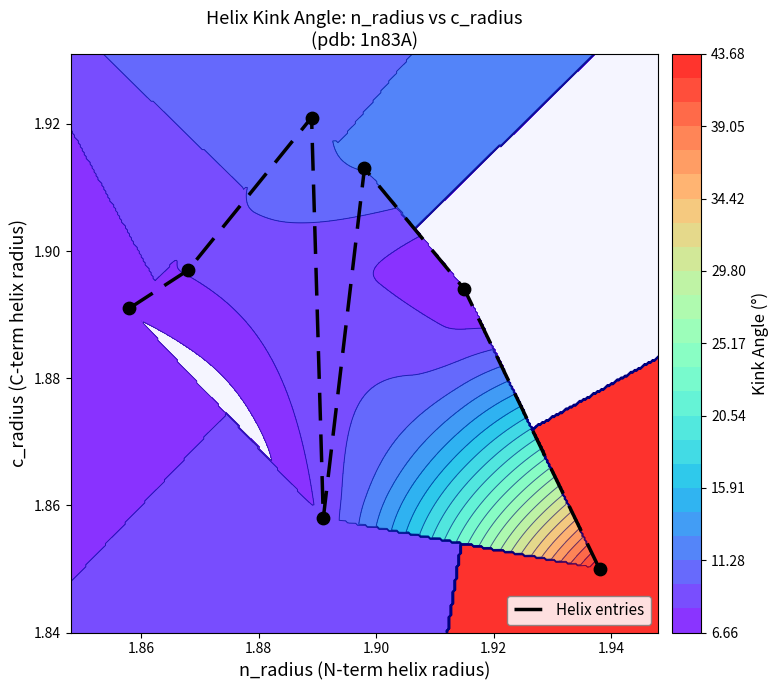

Reading left to right, extract all data points from this chart.

1.9	1.9	1.9	1.9	1.9	1.9	1.9